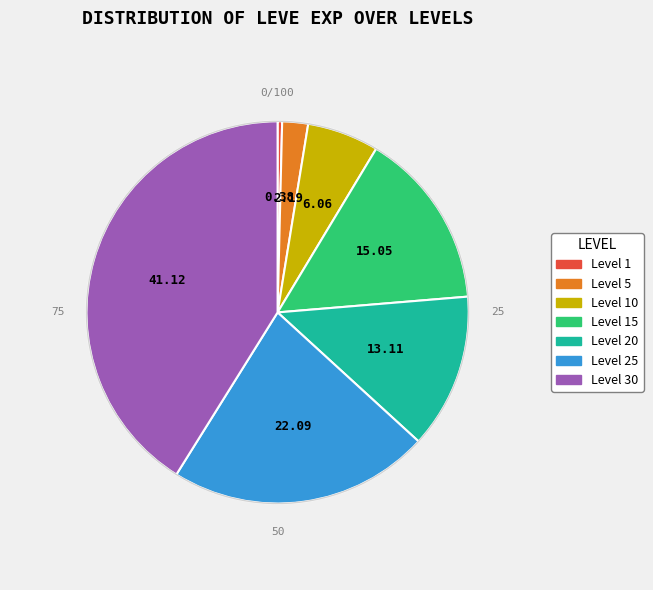

Does any single category account for the majority?

No